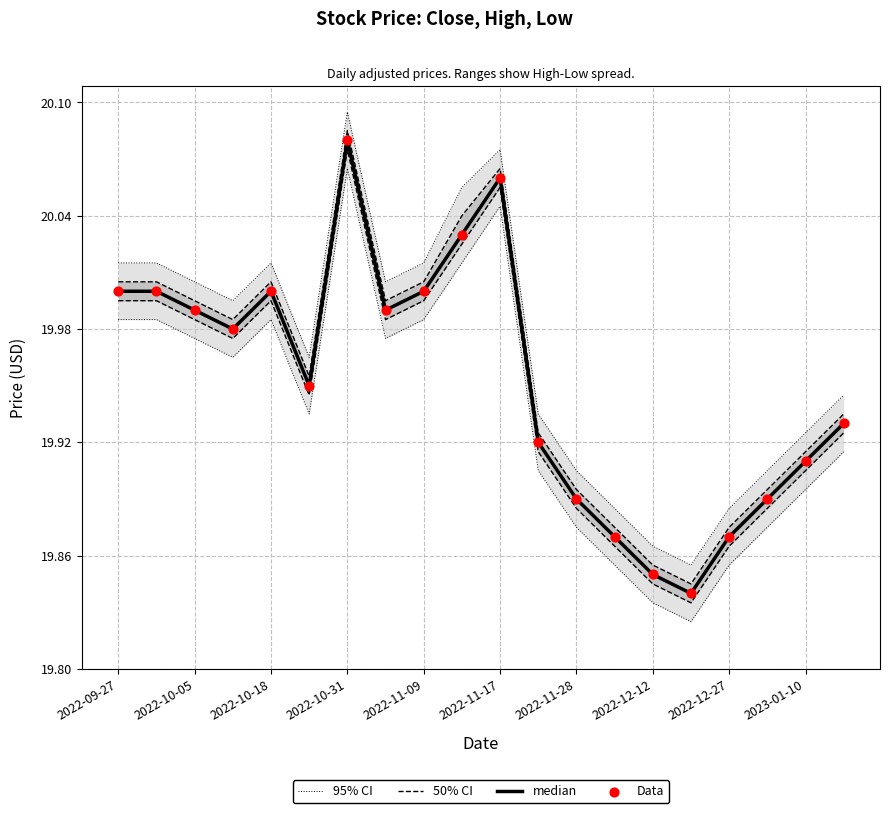

Which series has the largest total across all categories?

95% CI